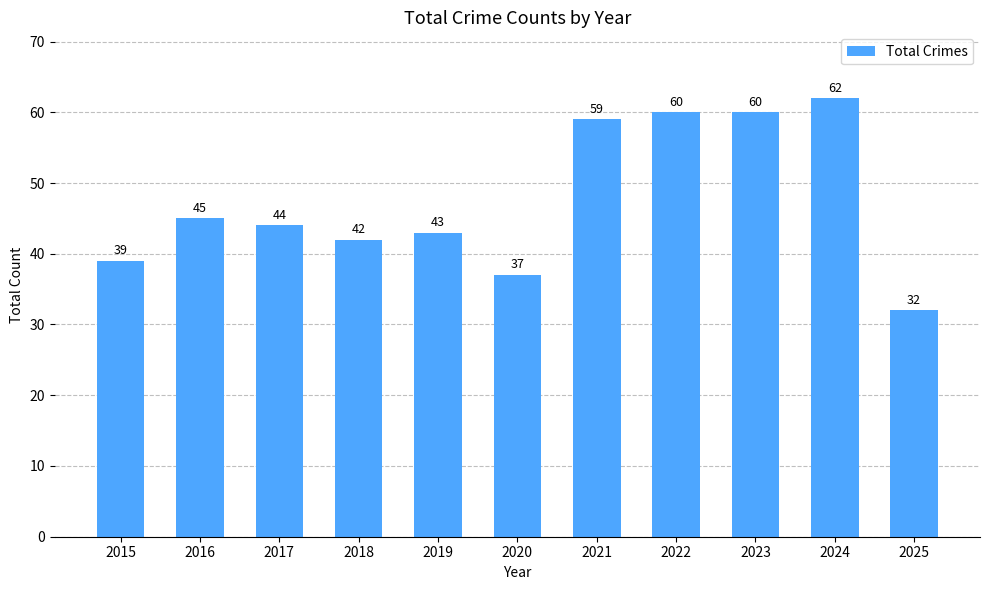

What is the ratio of the value at 2020 to the value at 2015?

0.9